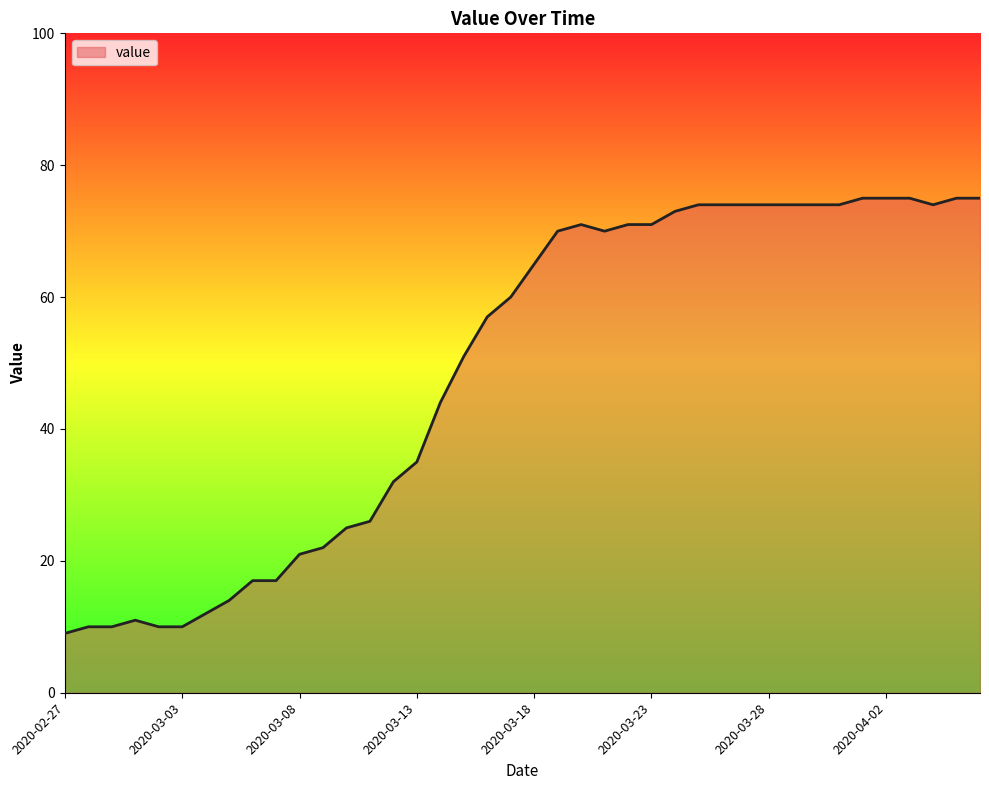

What is the greatest value displayed?

75